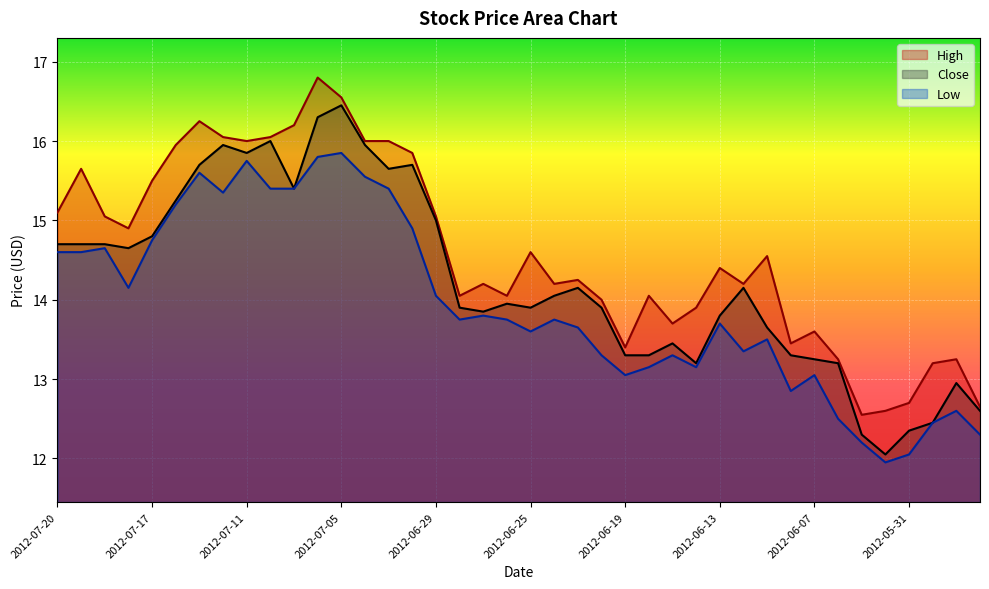

Does the chart display data point markers on the line(s)?

No